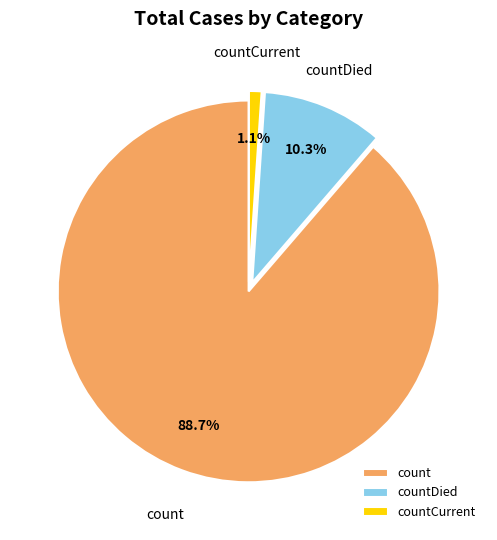

How many slices are in this pie chart?

3